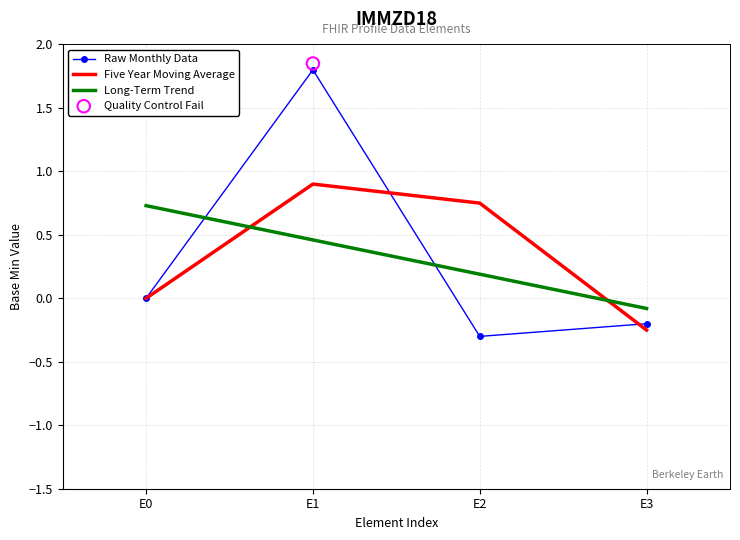

Which series has the widest spread of Y values?

Raw Monthly Data